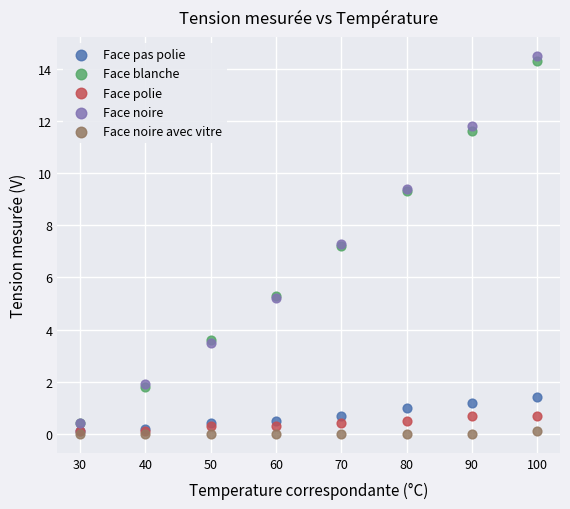

What are all the series names shown in the legend?

Face pas polie, Face blanche, Face polie, Face noire, Face noire avec vitre